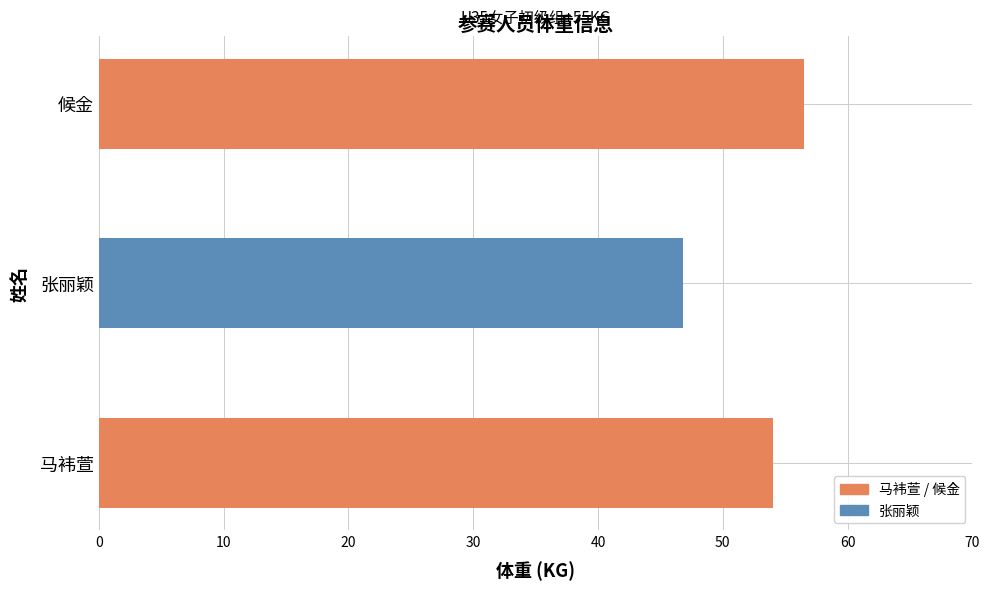

What is the sum of all values?

157.3